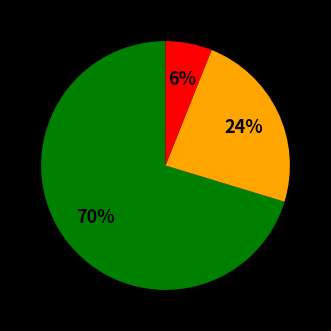

To the nearest percent, what is the average slice percentage?

33%